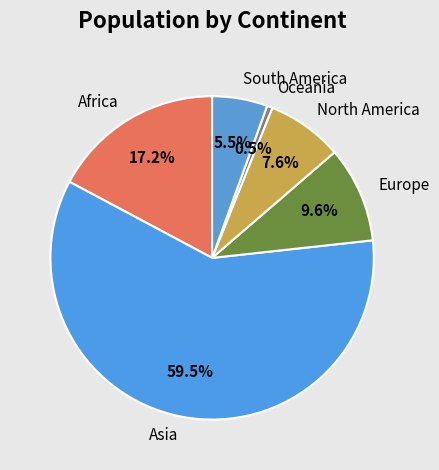

Which slice is the smallest?

Oceania